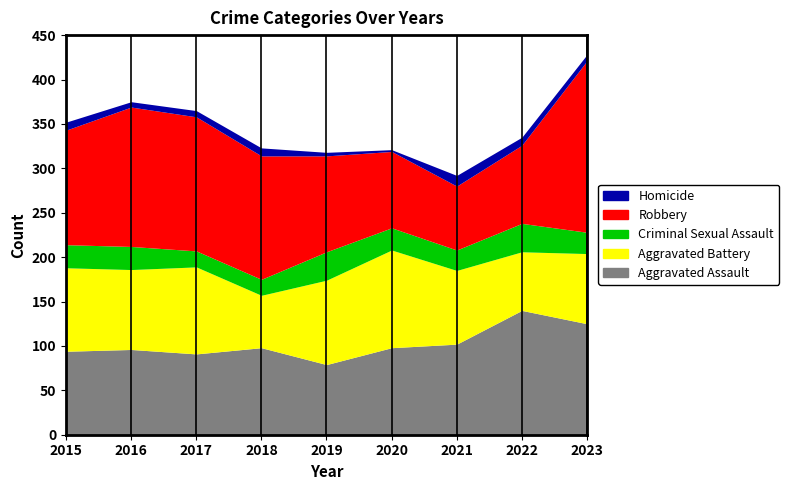

What are all the series names shown in the legend?

Aggravated Assault, Aggravated Battery, Criminal Sexual Assault, Robbery, Homicide